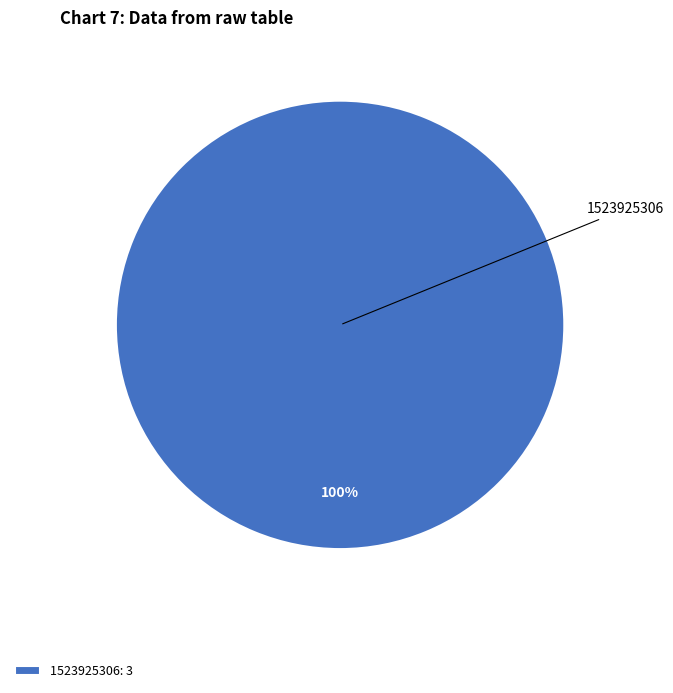

How many segments does this pie chart have?

1